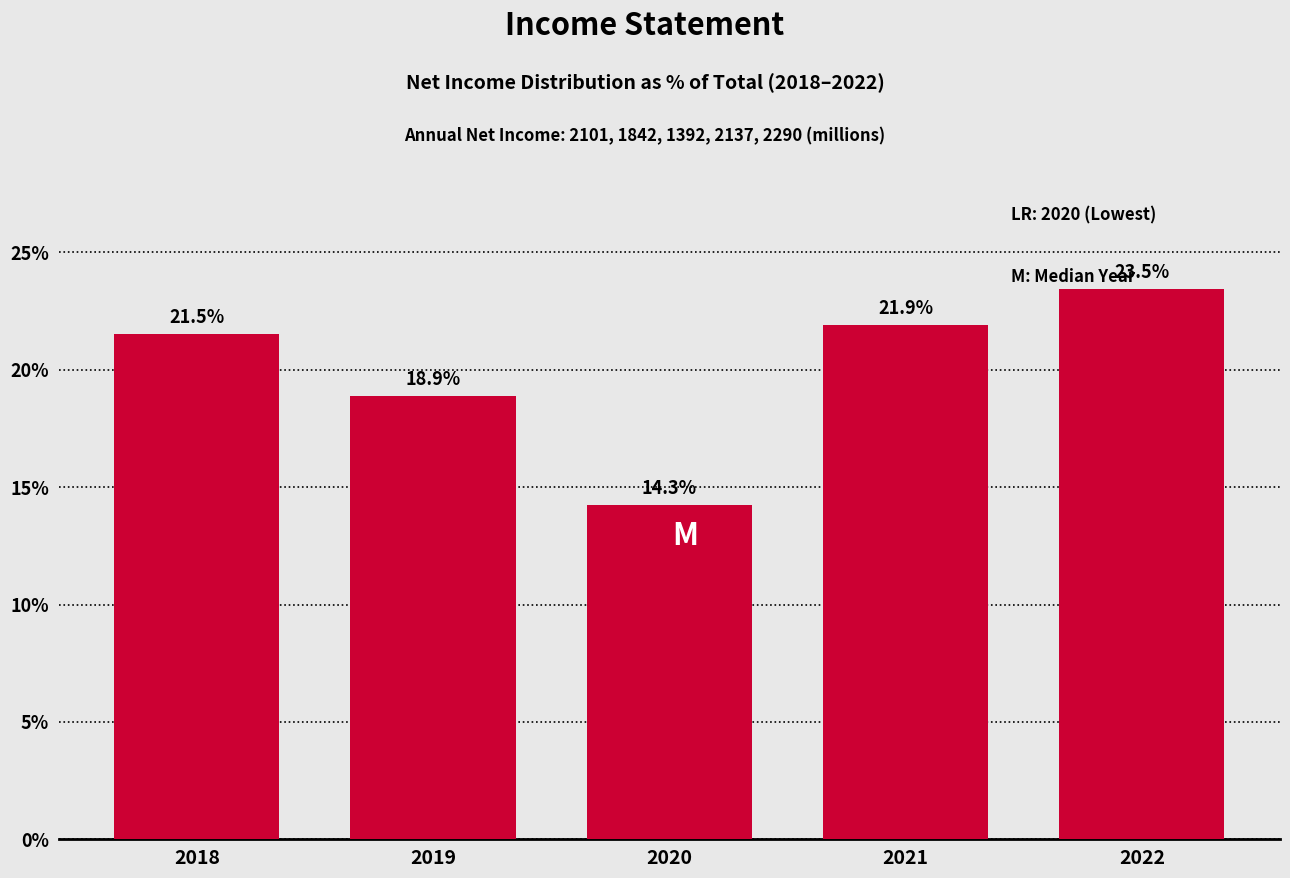

Reading left to right, list all the values displayed in this chart.

2018=21.5	2019=18.9	2020=14.3	2021=21.9	2022=23.5